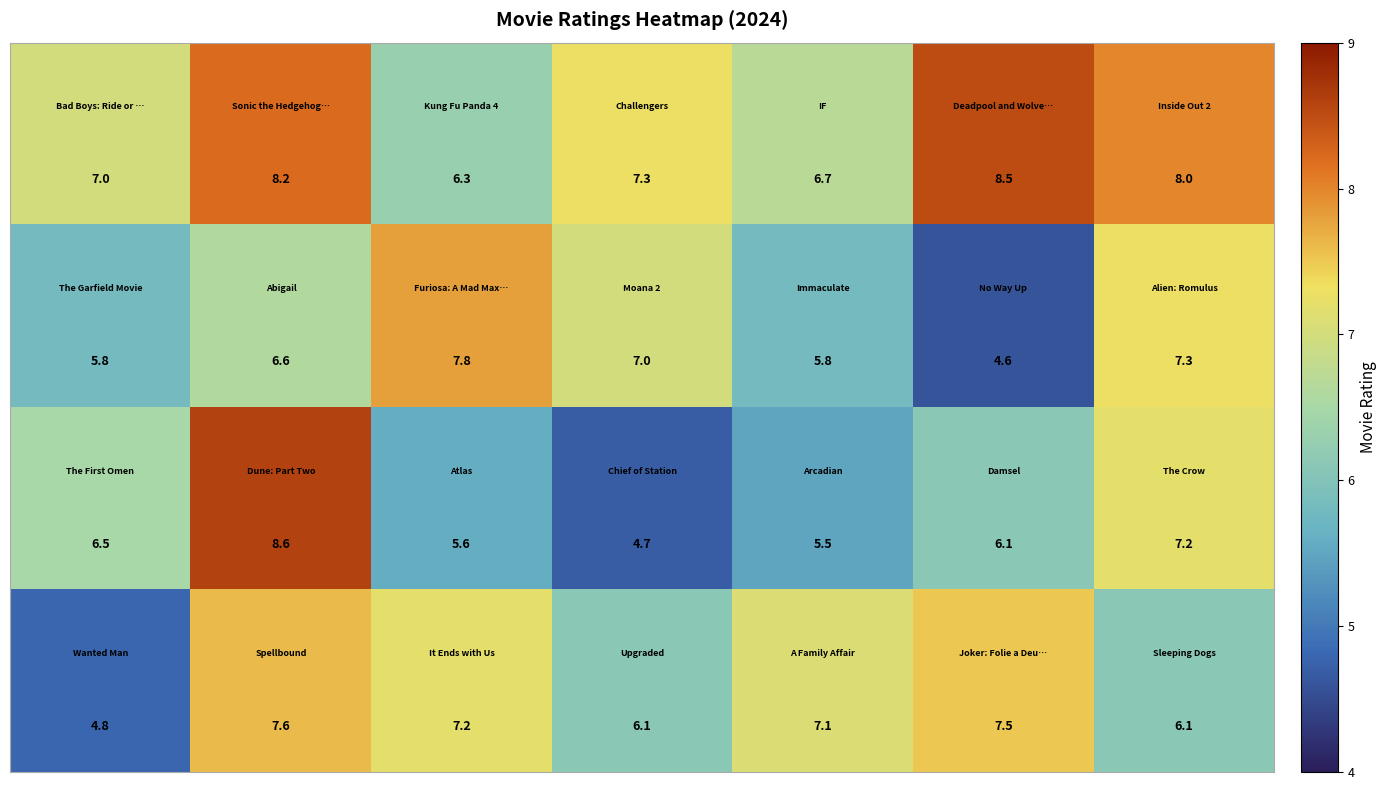

At how many categories does at least one series exceed 6?

7